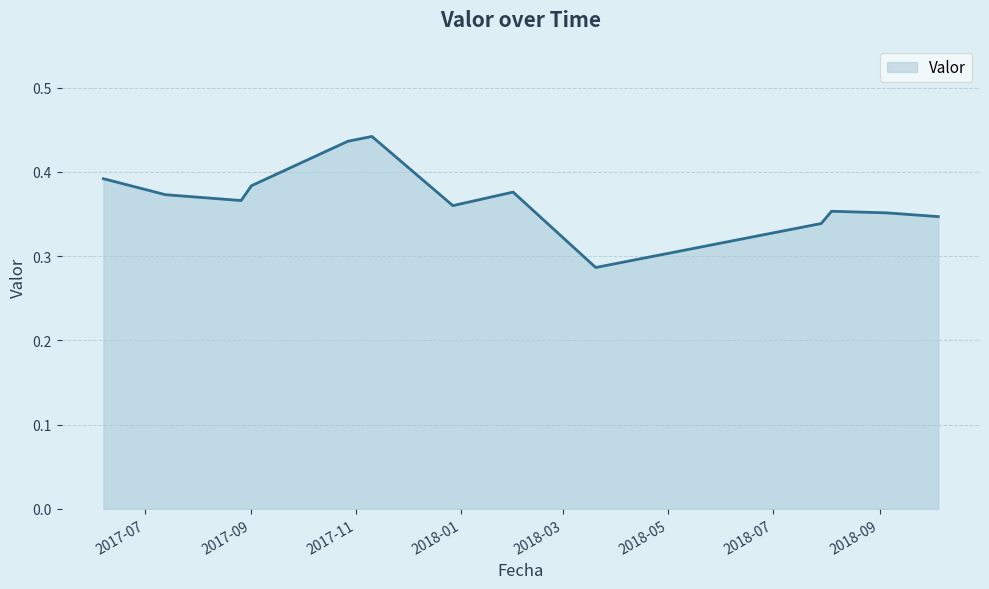

Does the chart display data point markers on the line(s)?

No